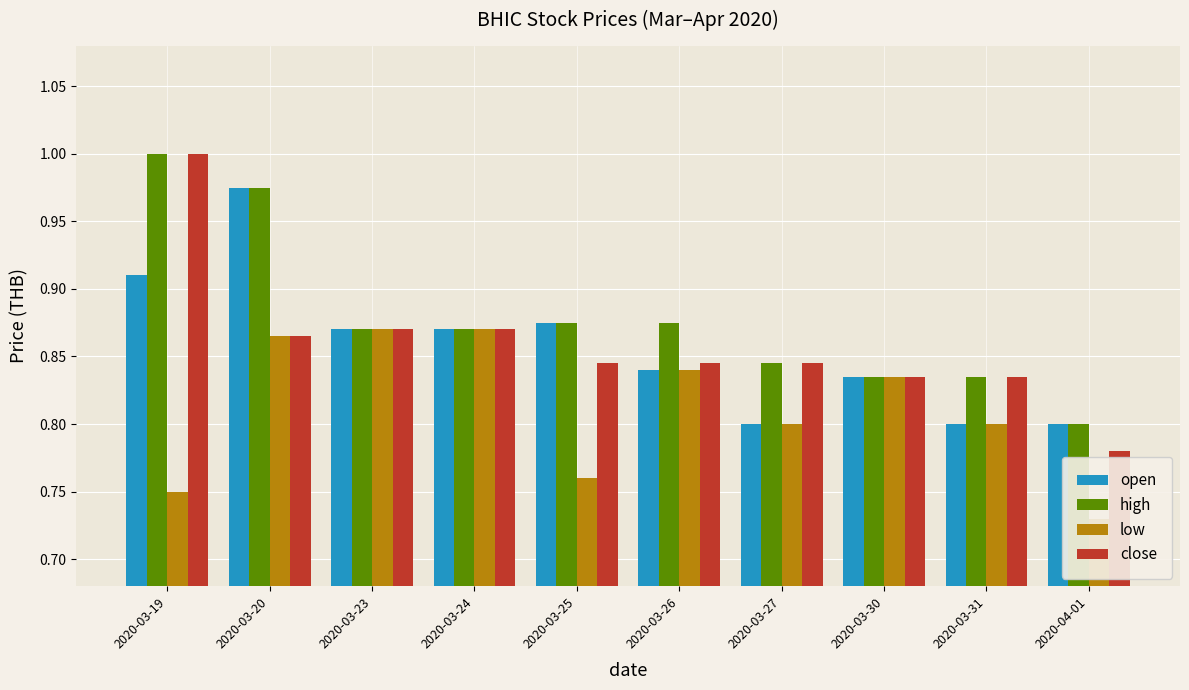

What is the label of the 6th bar from the right?

2020-03-25